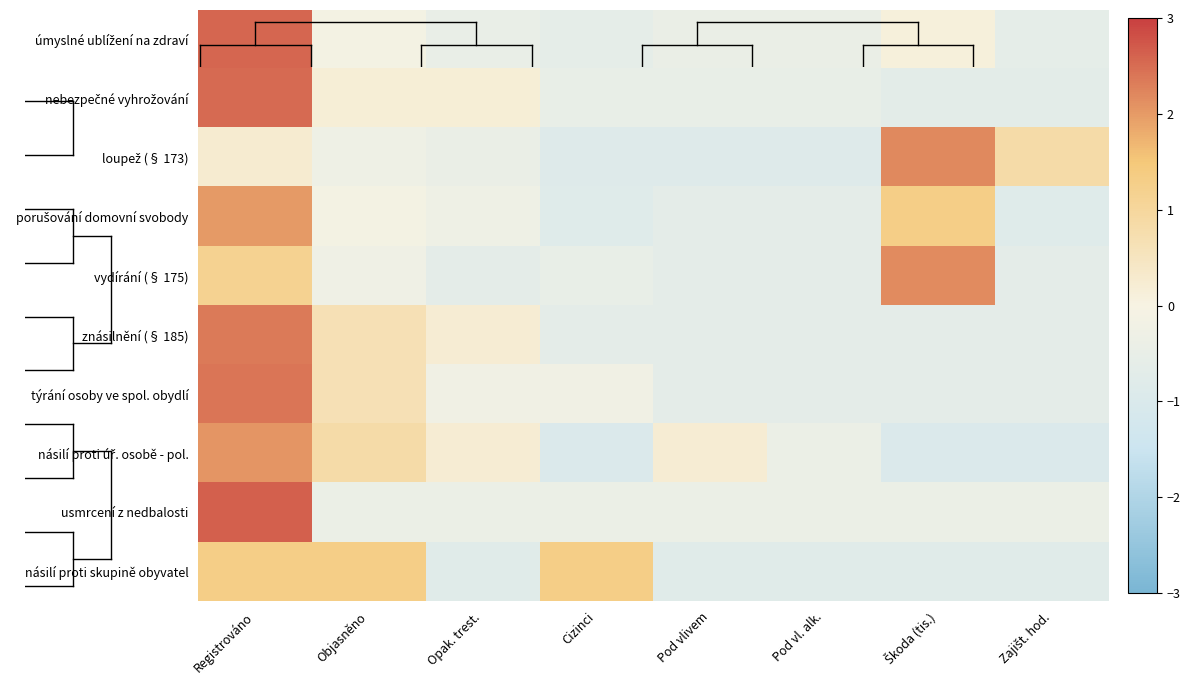

At Škoda (tis.), list the series in order from smallest to largest.

násilí proti úř. osobě - pol., násilí proti skupině obyvatel, nebezpečné vyhrožování, týrání osoby ve spol. obydlí, znásilnění (§ 185), usmrcení z nedbalosti, úmyslné ublížení na zdraví, porušování domovní svobody, vydírání (§ 175), loupež (§ 173)